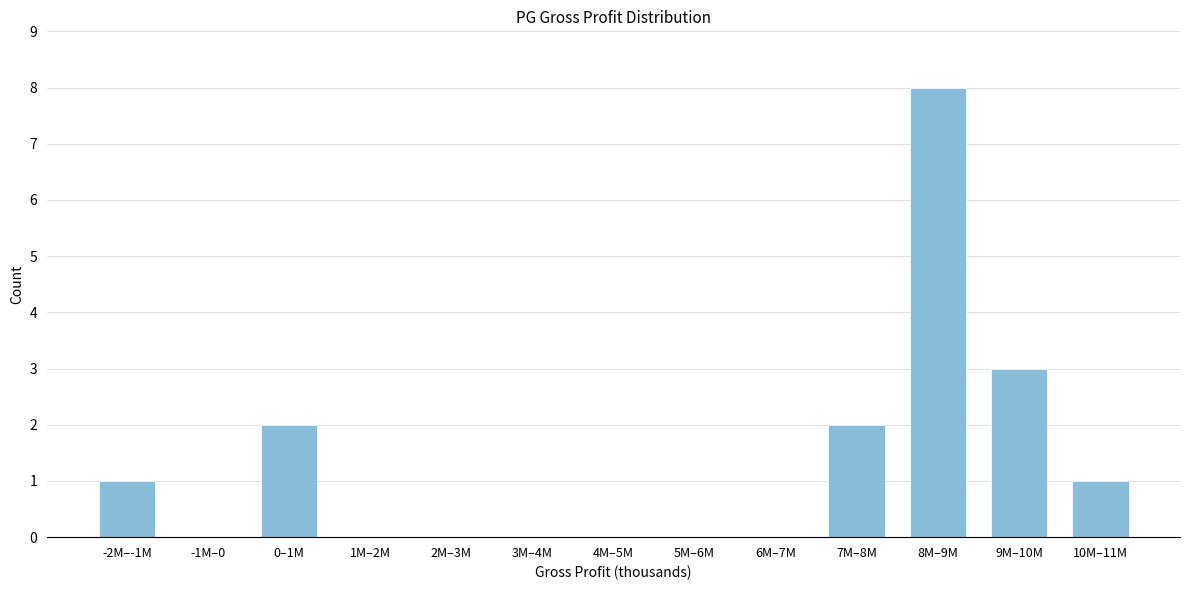

Reading left to right, list all the values displayed in this chart.

-2M–-1M=1	-1M–0=0	0–1M=2	1M–2M=0	2M–3M=0	3M–4M=0	4M–5M=0	5M–6M=0	6M–7M=0	7M–8M=2	8M–9M=8	9M–10M=3	10M–11M=1